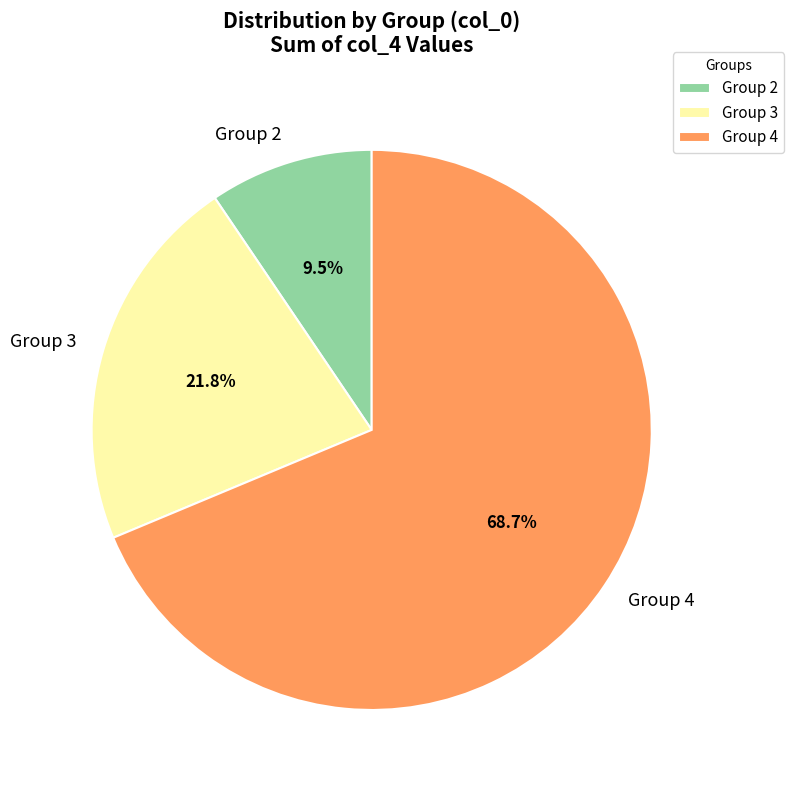

What portion of the pie excludes Group 2?

90.5%